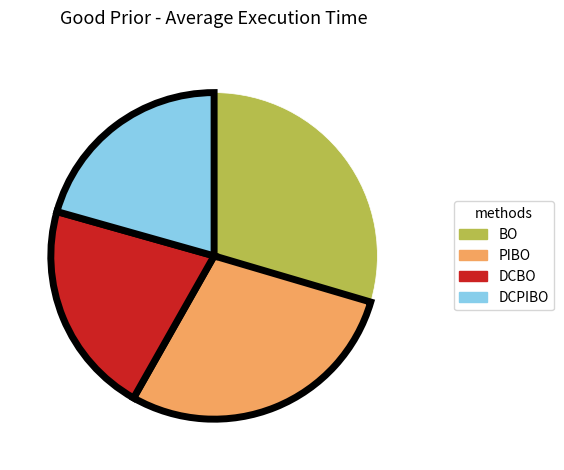

Combined, do BO and DCPIBO account for over 50%?

Yes